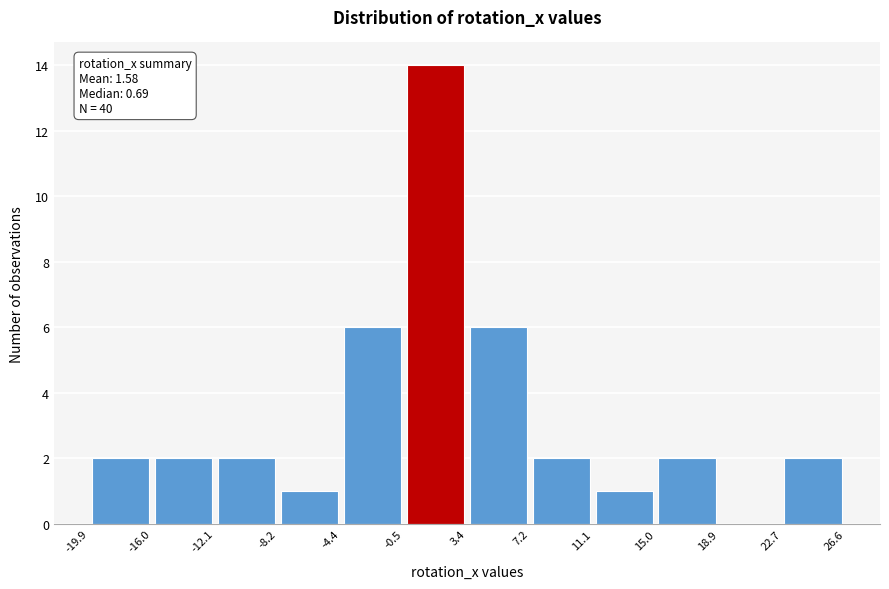

Which range on the x-axis has the tallest bar?

-0.5 to 3.4